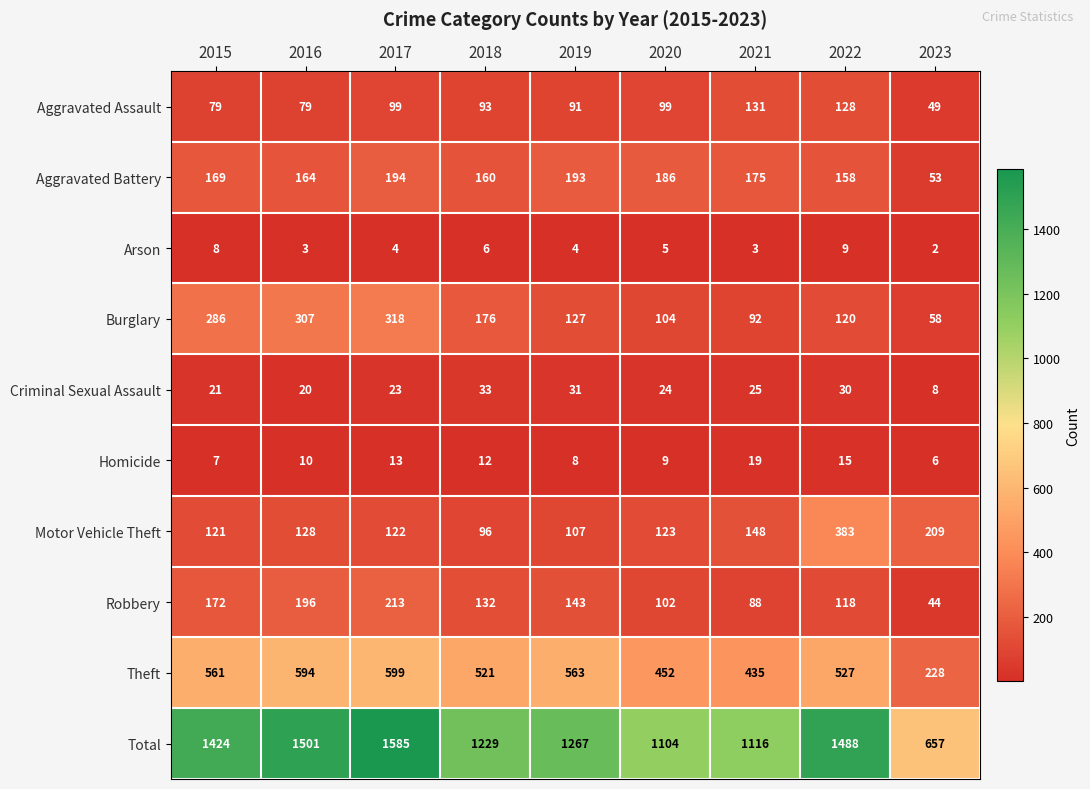

At which label does Theft reach its minimum?

2023